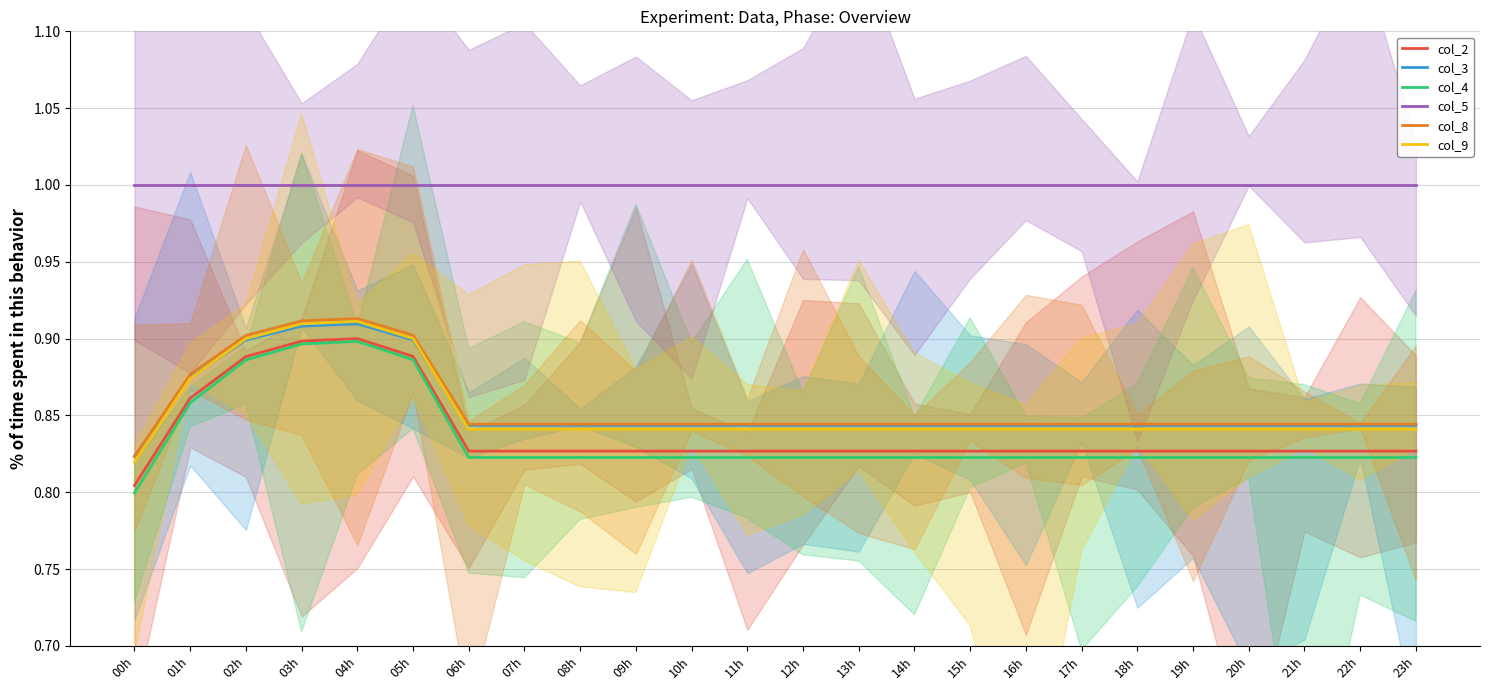

How many lines are shown in the chart?

6